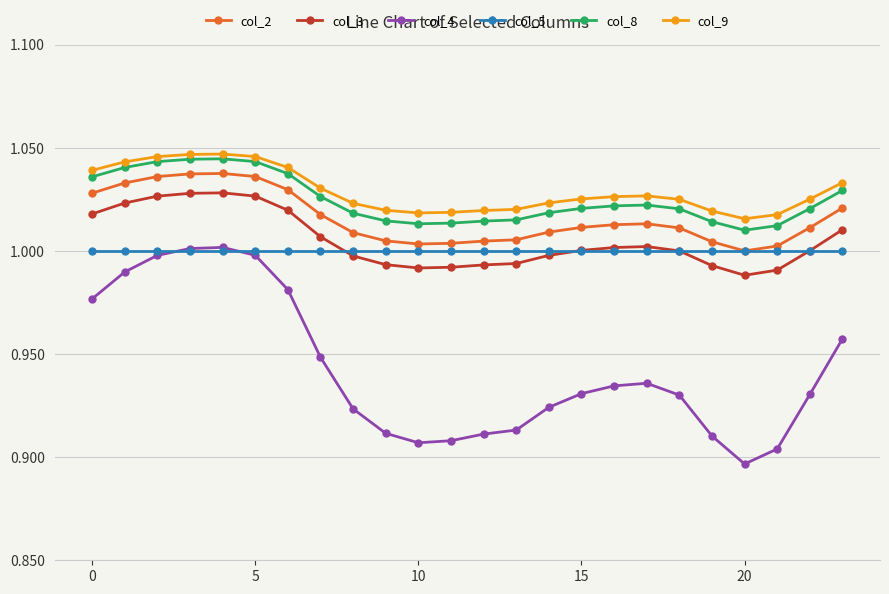

Which series has the largest range (max minus min)?

col_4